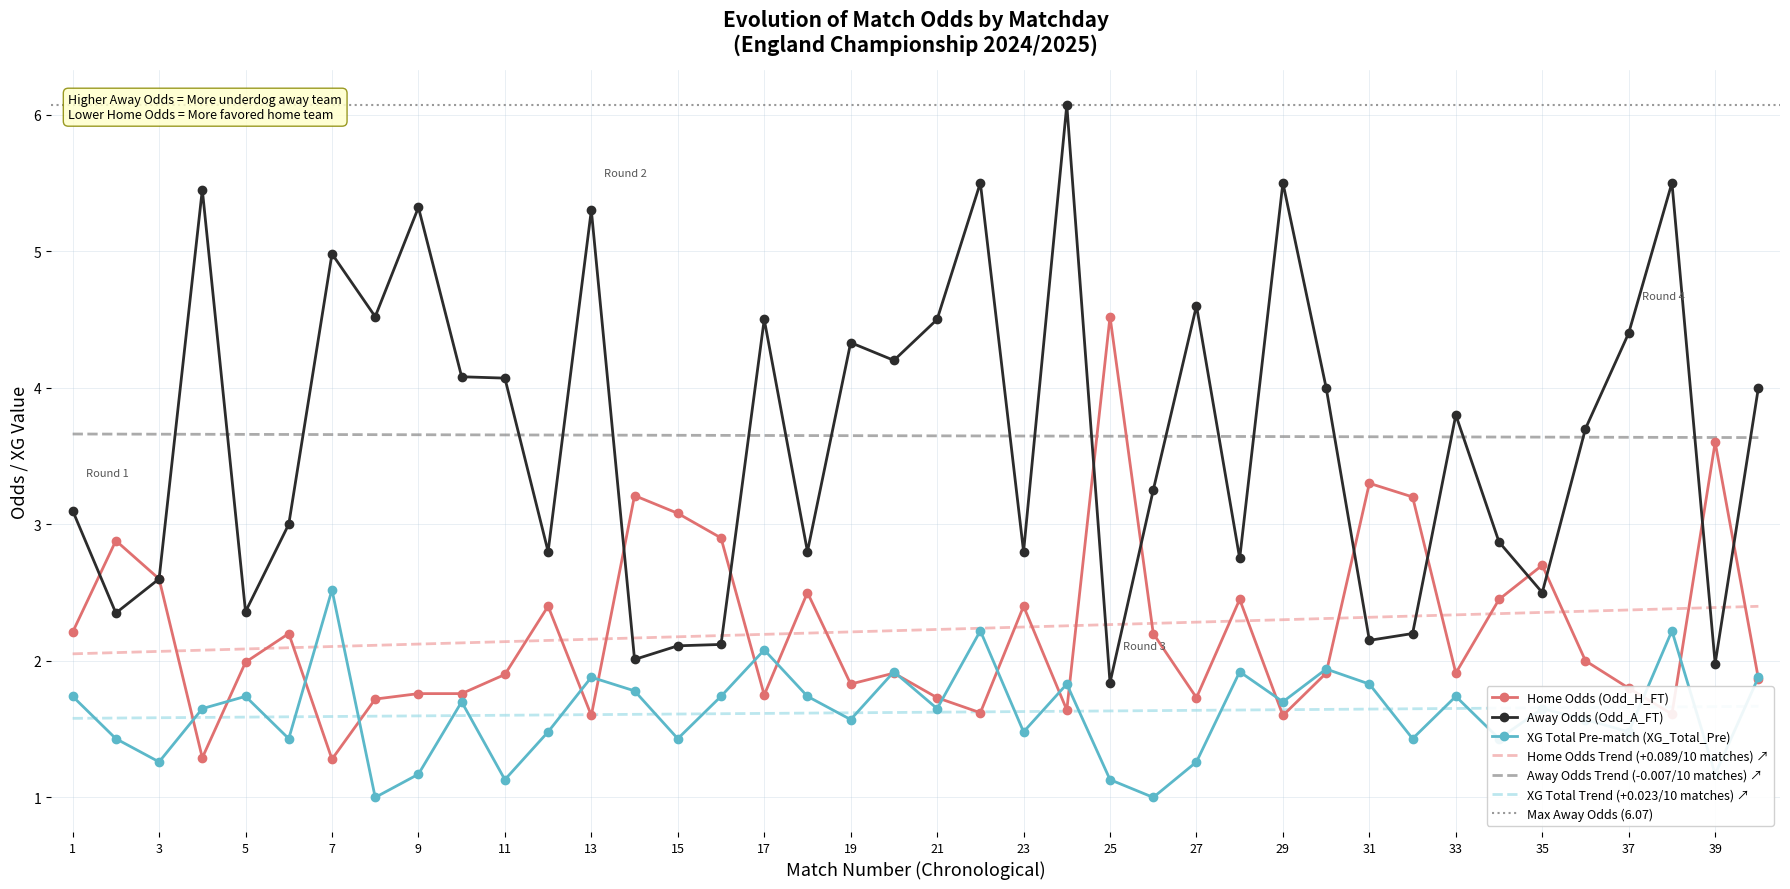

How many lines are shown in the chart?

3